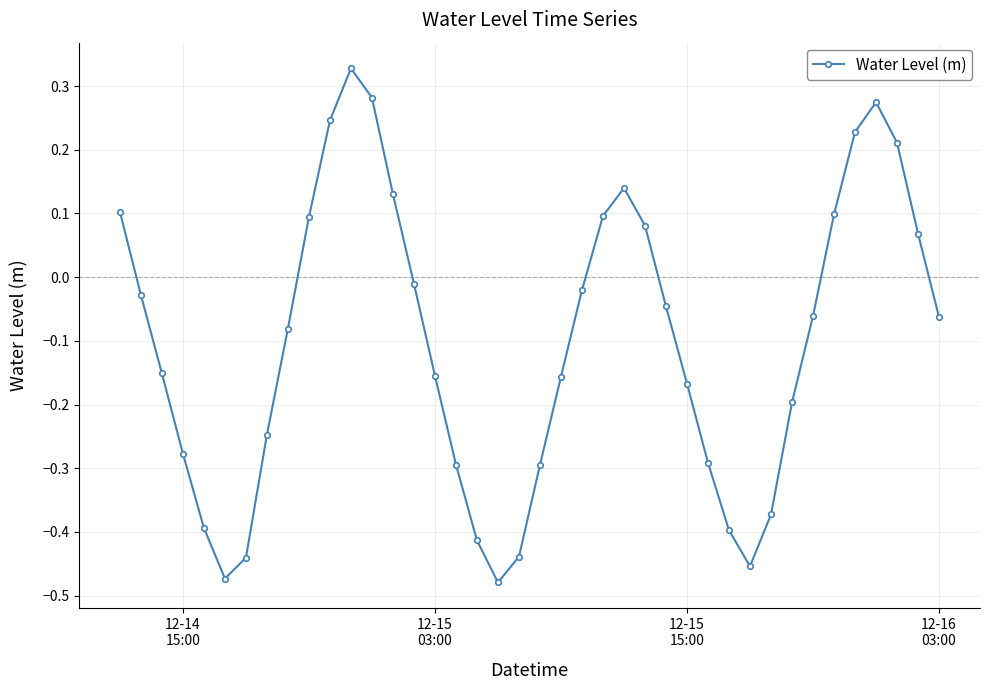

How many points are higher than both their immediate neighbors (excluding endpoints)?

3